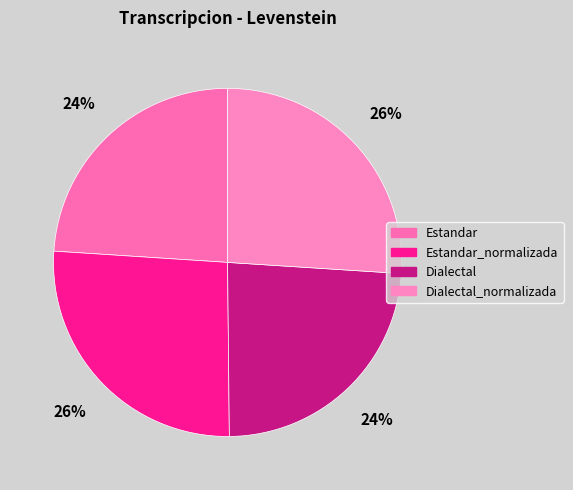

What percentage do Dialectal and Estandar together represent?

47.8%